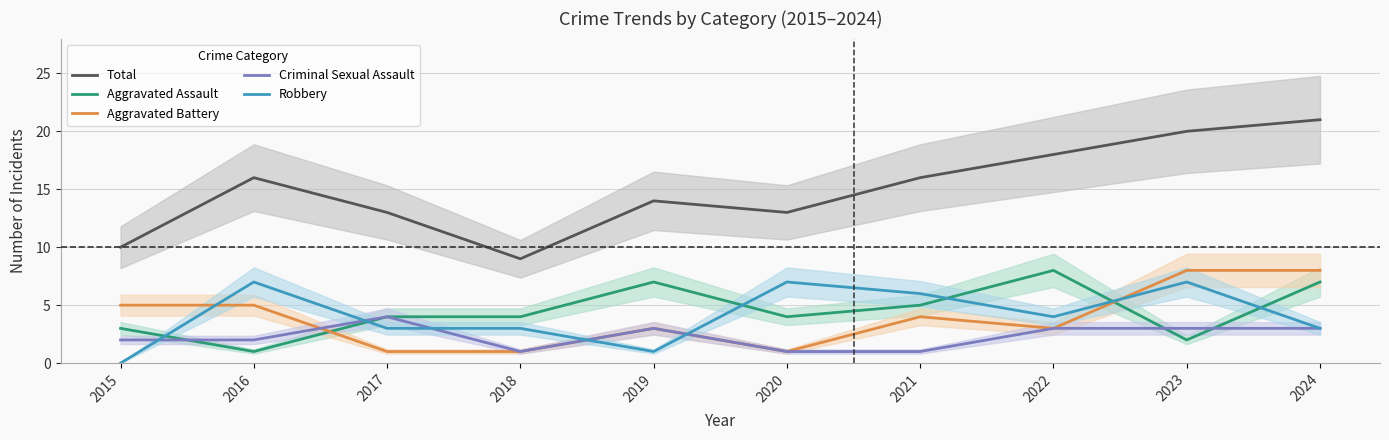

The value of Aggravated Assault at 2017 is 1. True or false?

False